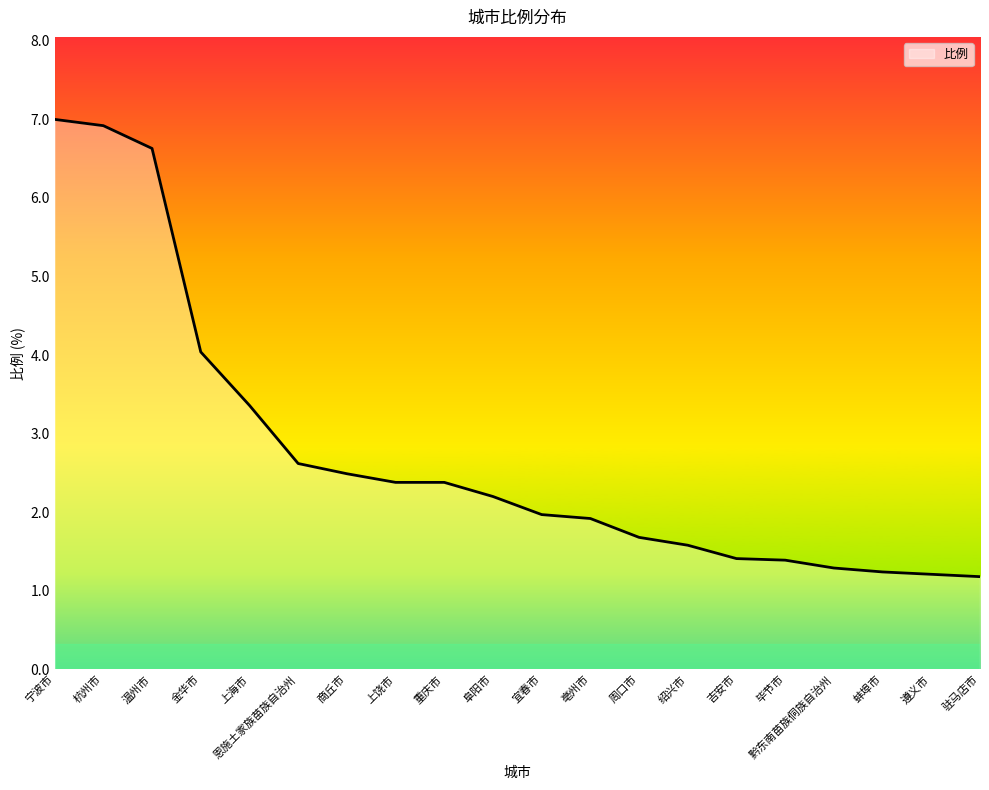

What position from the left is 绍兴市?

14